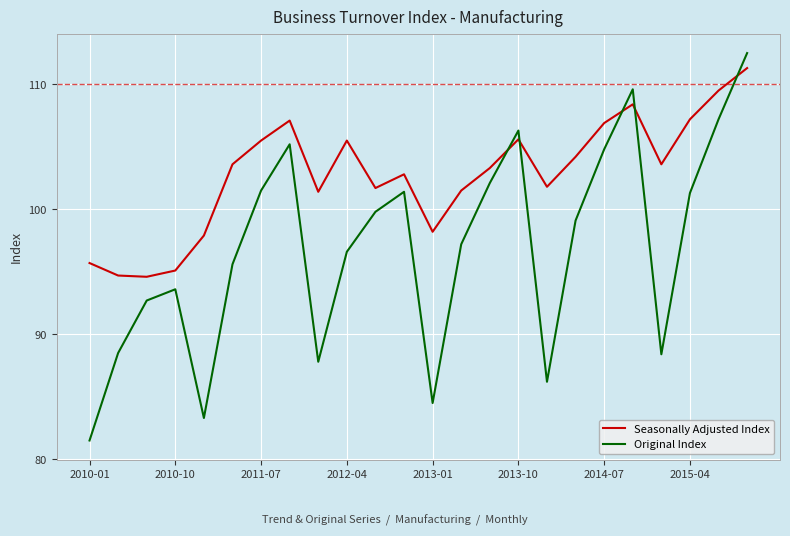

Rank the series by their average value, from lowest to highest.

Original Index, Seasonally Adjusted Index